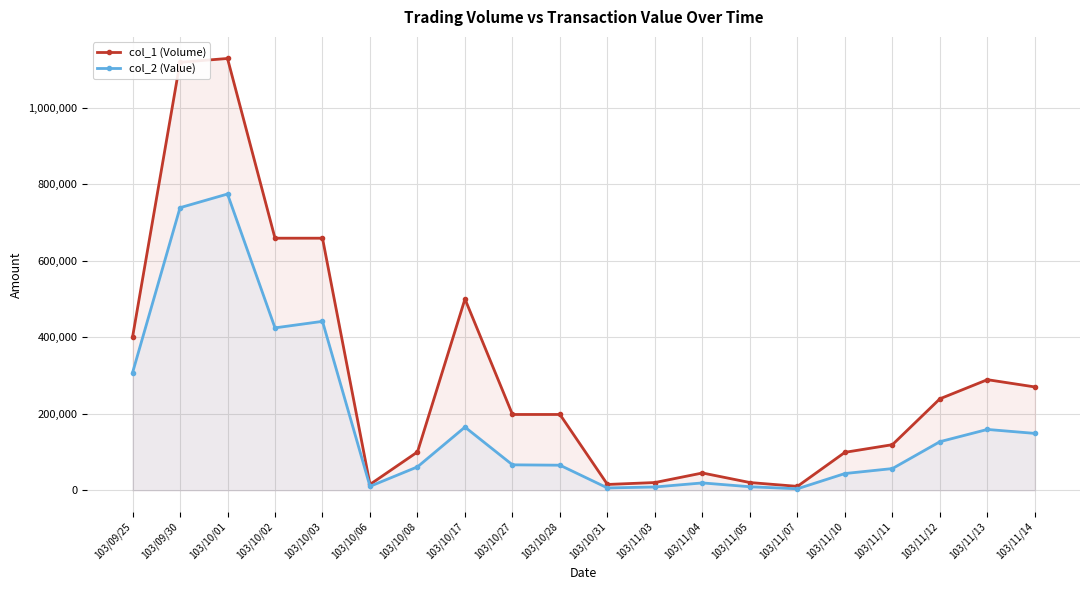

What is the spread (max minus min) of values at 103/10/31?

9150